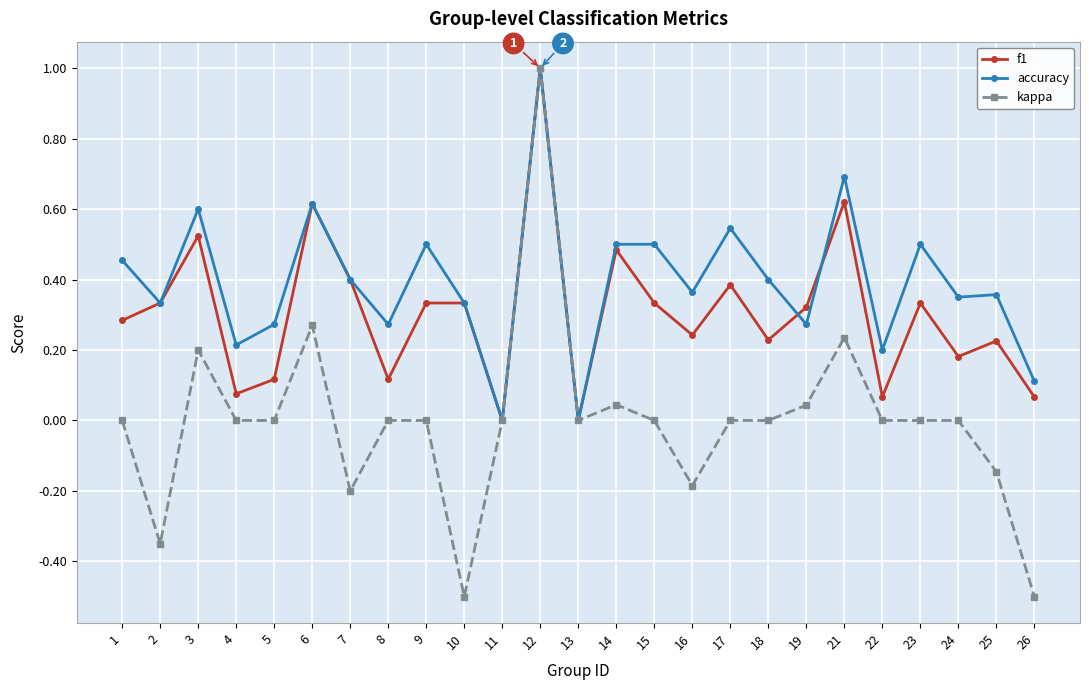

Rank the series at 1 from lowest to highest value.

kappa, f1, accuracy